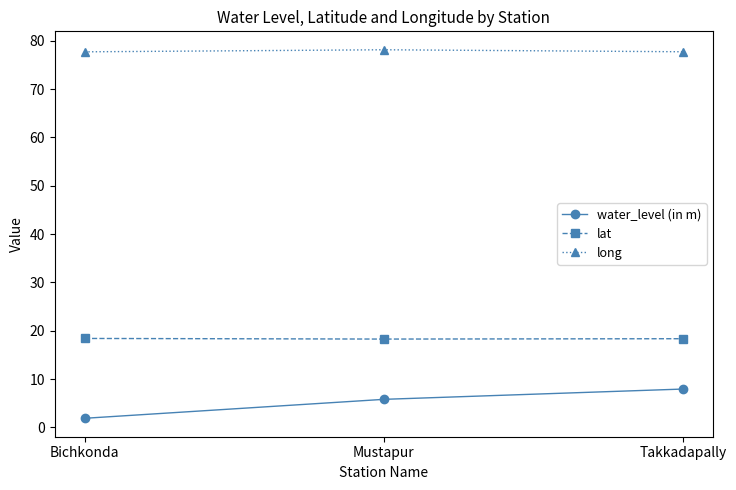

What is the minimum value shown in the chart?

1.9